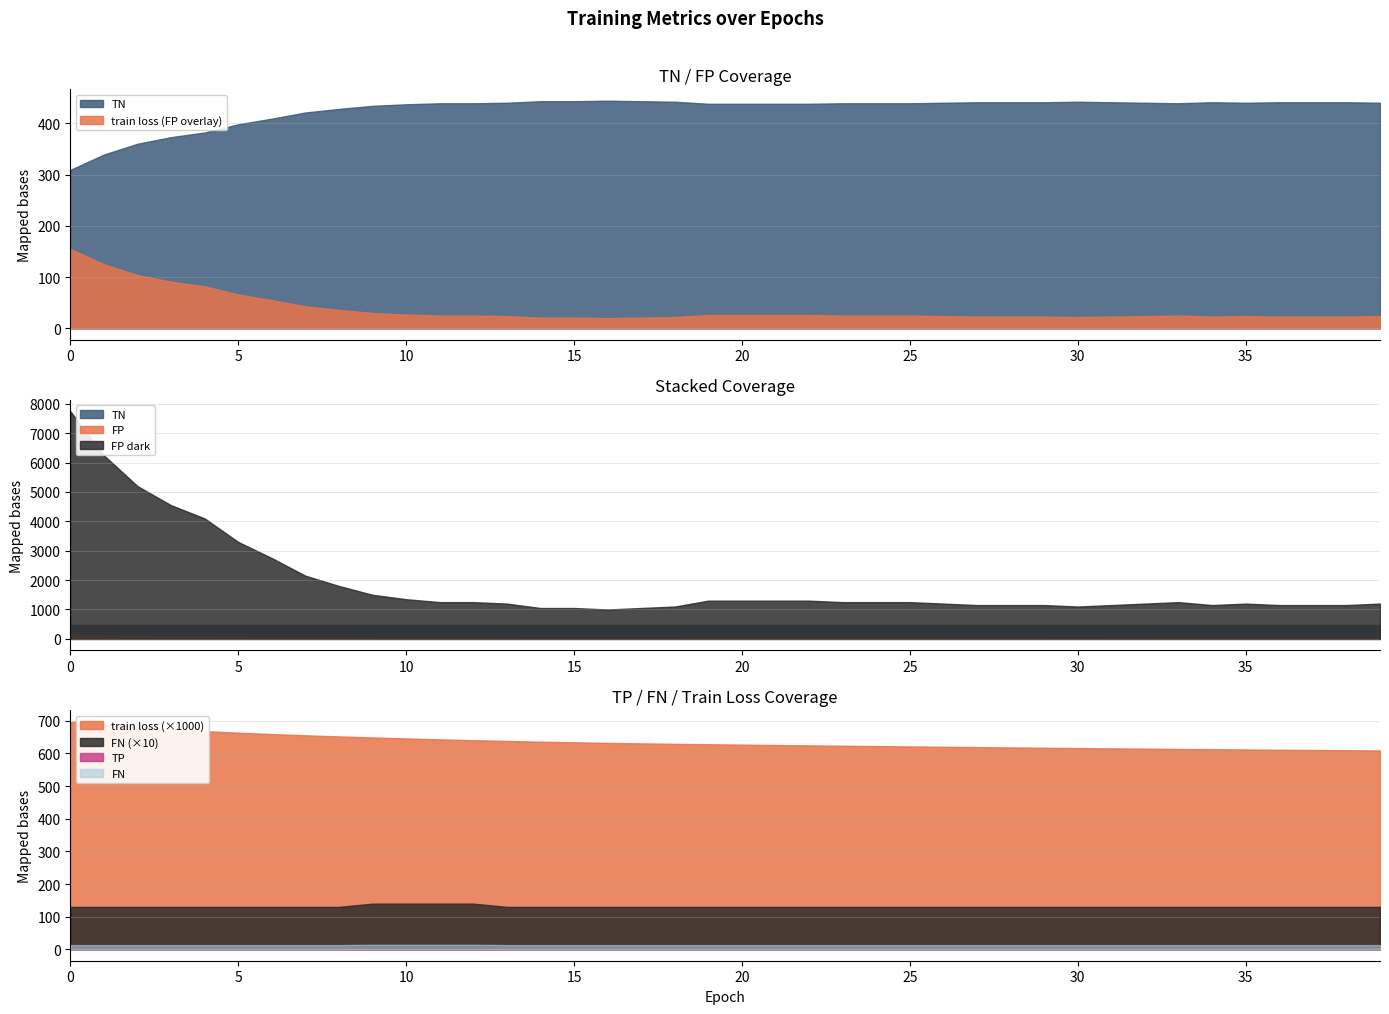

True or false: TP and FP intersect in this chart.

False